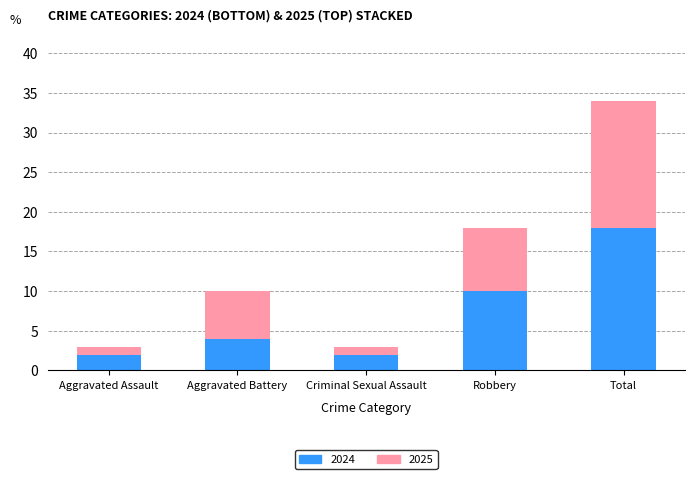

Reading left to right, what are the values for 2024?

2	4	2	10	18